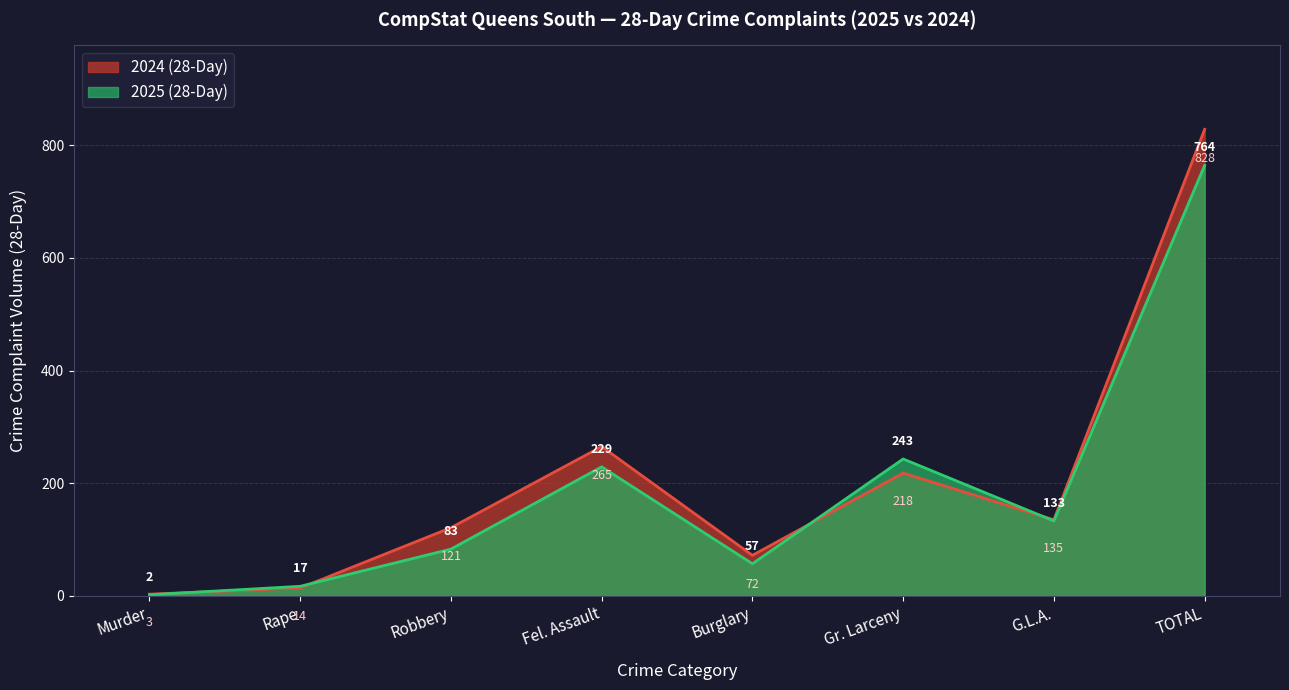

What are all the series names shown in the legend?

2024 (28-Day), 2025 (28-Day)